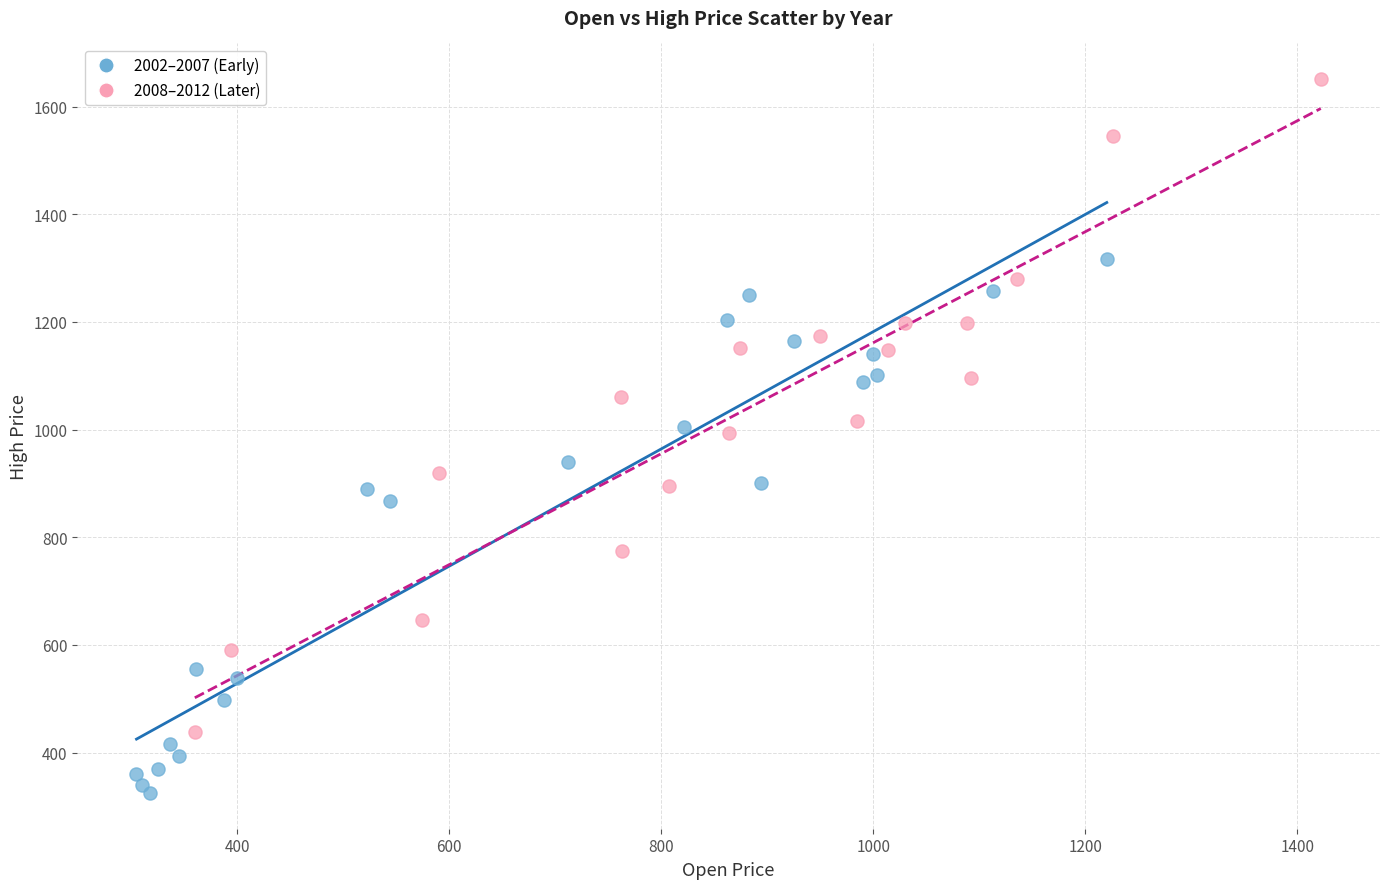

What are all the series names shown in the legend?

2002–2007 (Early), 2008–2012 (Later)